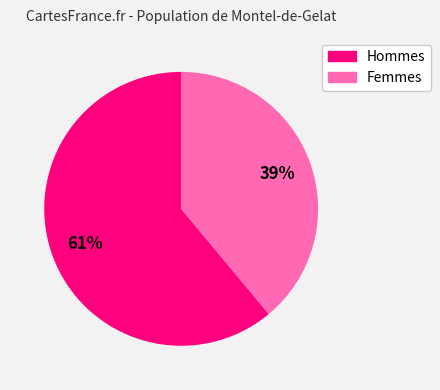

How many slices are in this pie chart?

2